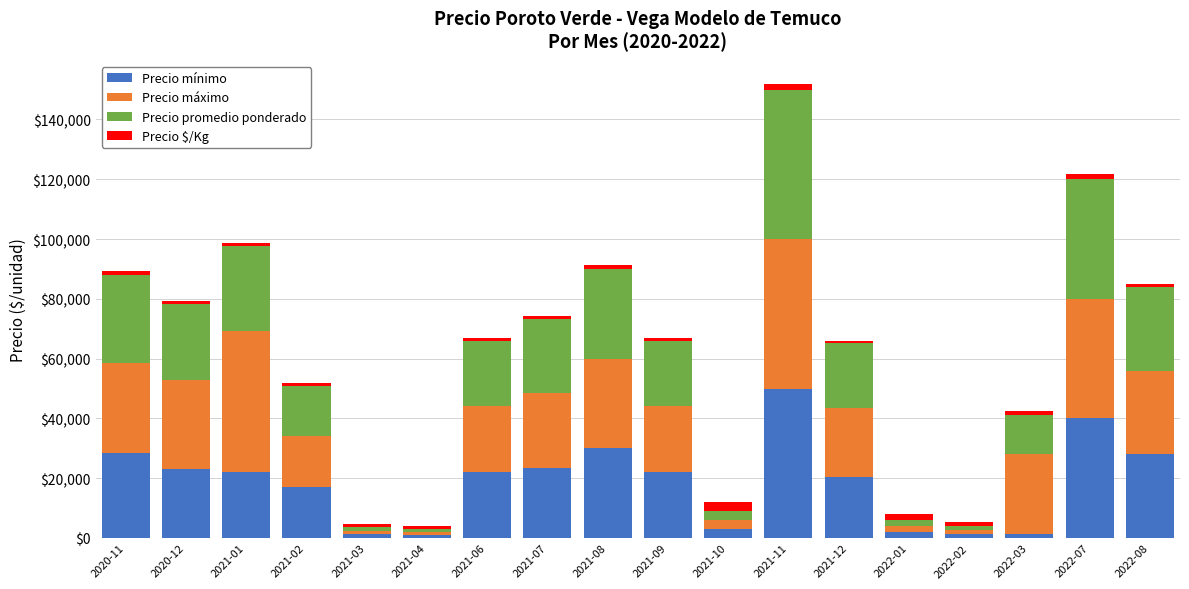

Count the number of data series in this chart.

4